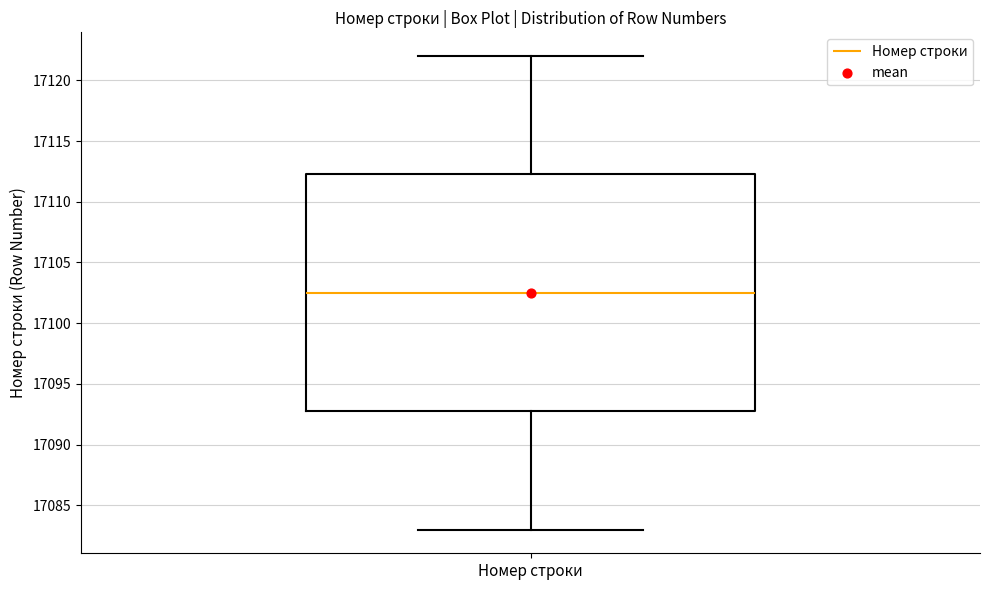

Read this box plot against the y-axis: the position of the median line, the range covered by the box, and the ends of both whiskers. The values are not printed on the chart, so give them approximately, as read against the axis.

median 17102.5, box 17093.0 to 17112.5, whiskers 17083.0 to 17122.0